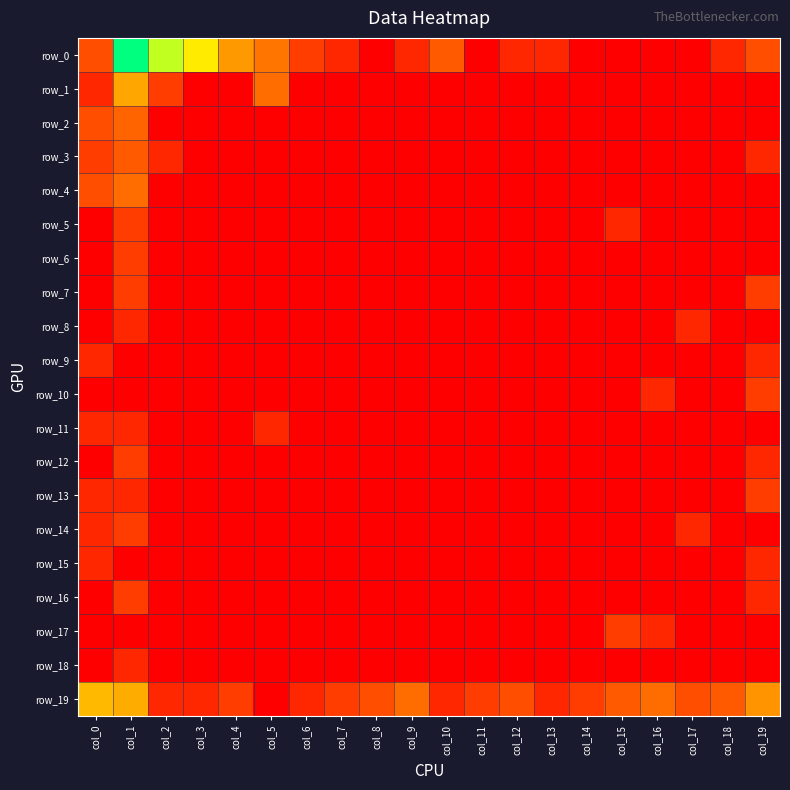

Which series has the largest total across all categories?

row_0